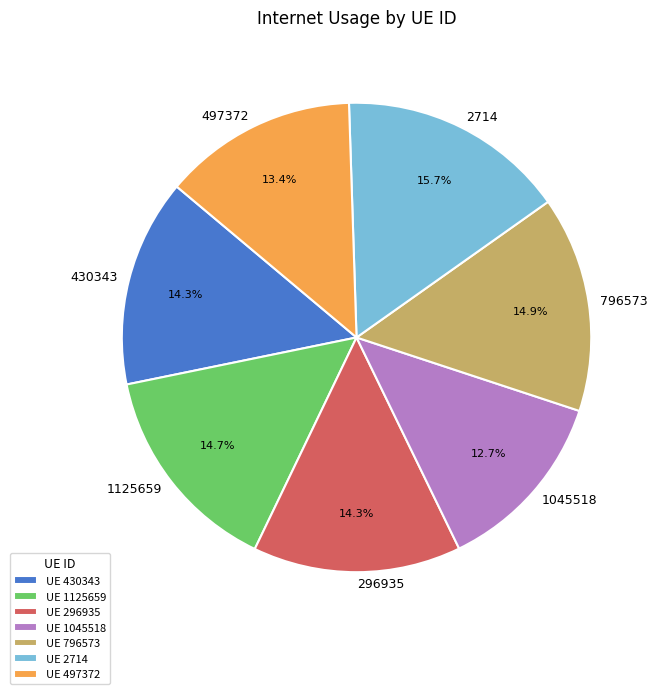

Count the number of slices in the pie.

7